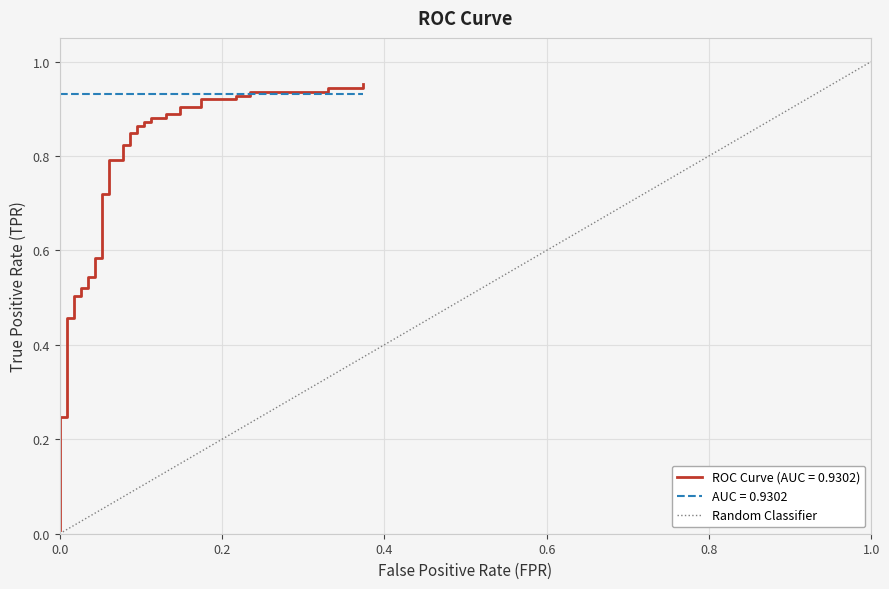

Count the values in the range 0 to 1.

2